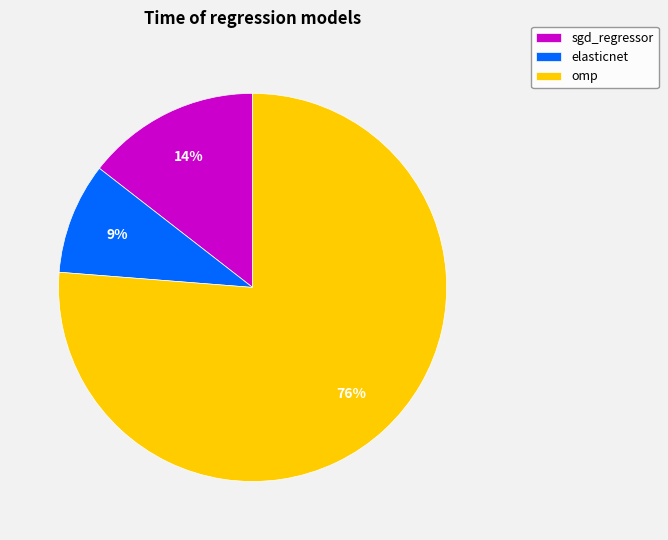

To the nearest percent, what percentage of the pie is sgd_regressor?

14%